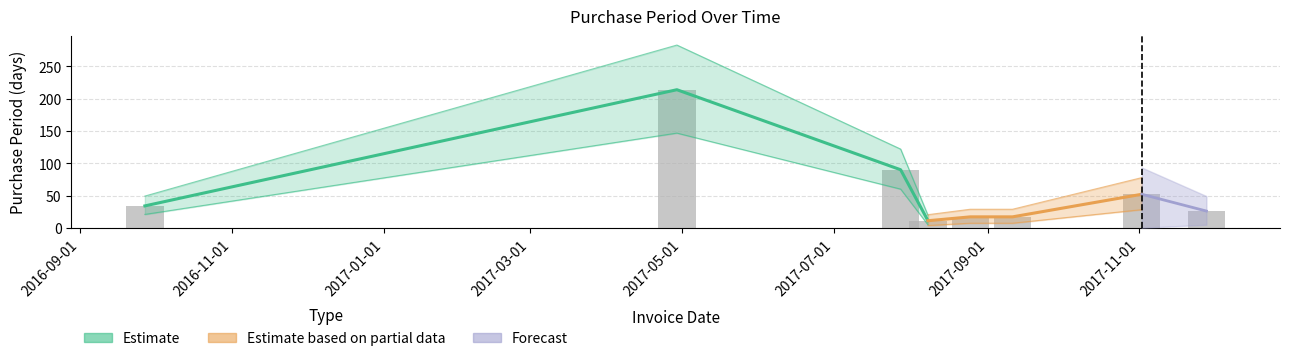

Rank the categories by value from highest to lowest.

2017-04-29, 2017-07-28, 2017-11-02, 2016-09-27, 2017-11-28, 2017-08-25, 2017-09-11, 2017-08-08